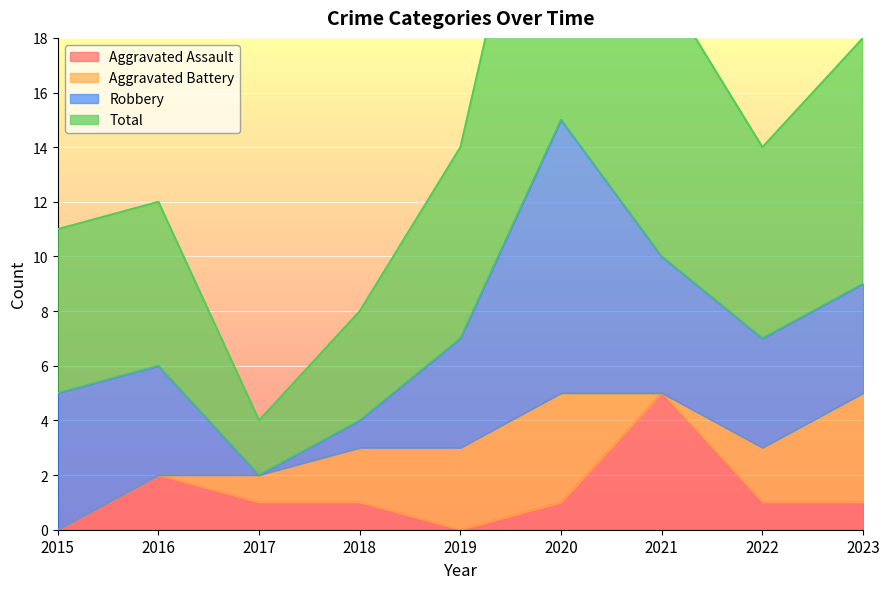

True or false: Aggravated Assault has a value of 2 at 2016.

True